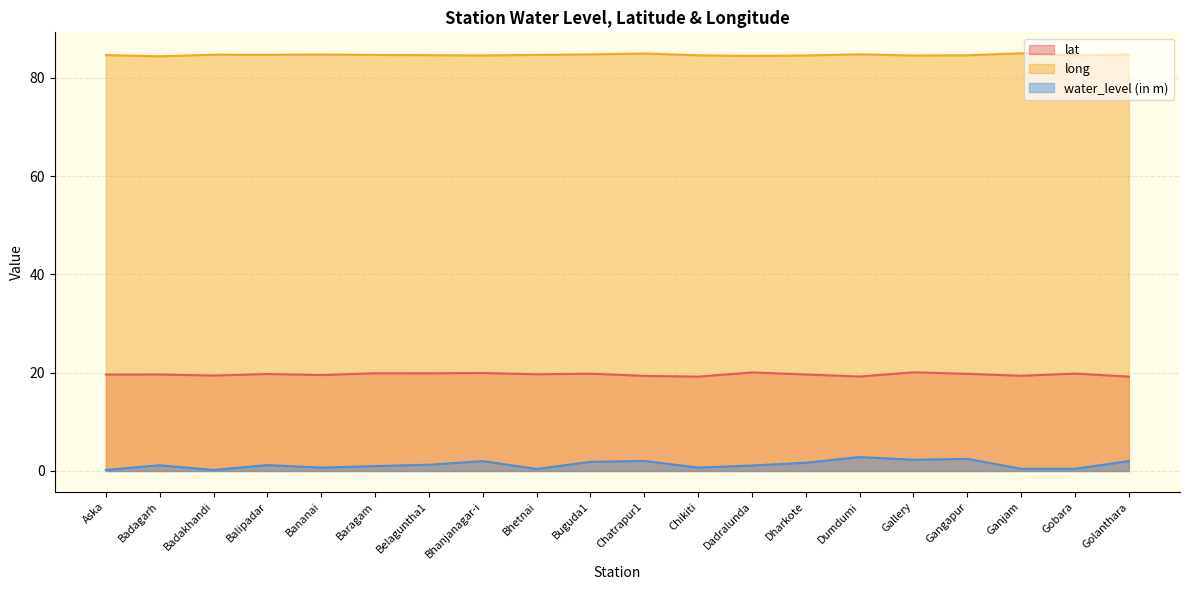

What is the label of the 2nd point from the right?

Gobara